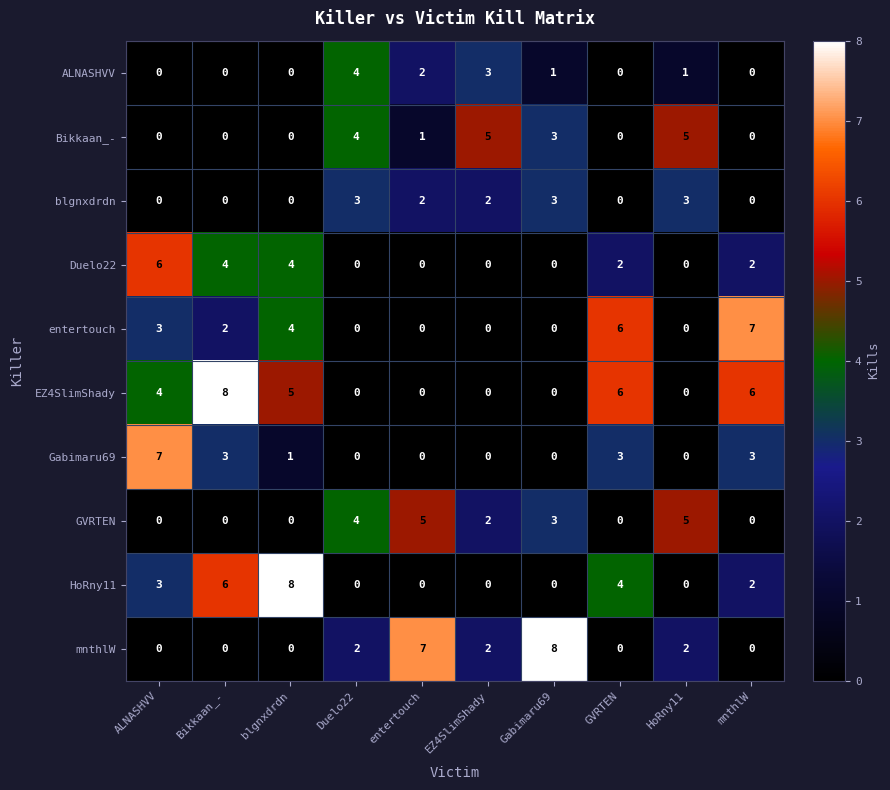

What is the sum of the GVRTEN values at entertouch and HoRny11?

10